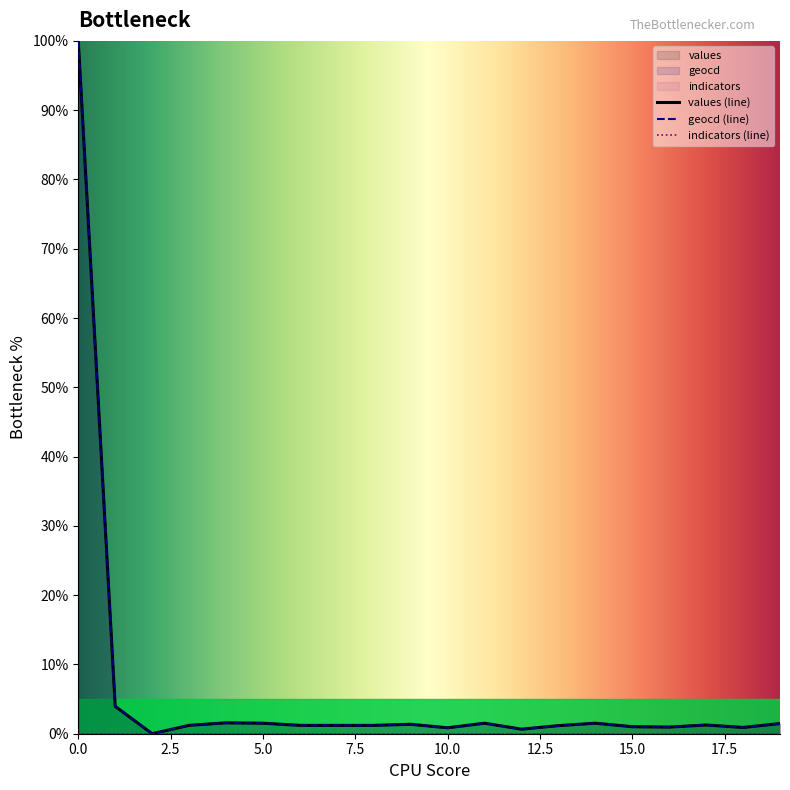

The geocd (line) series shows 34.1 at 0.0. True or false?

False